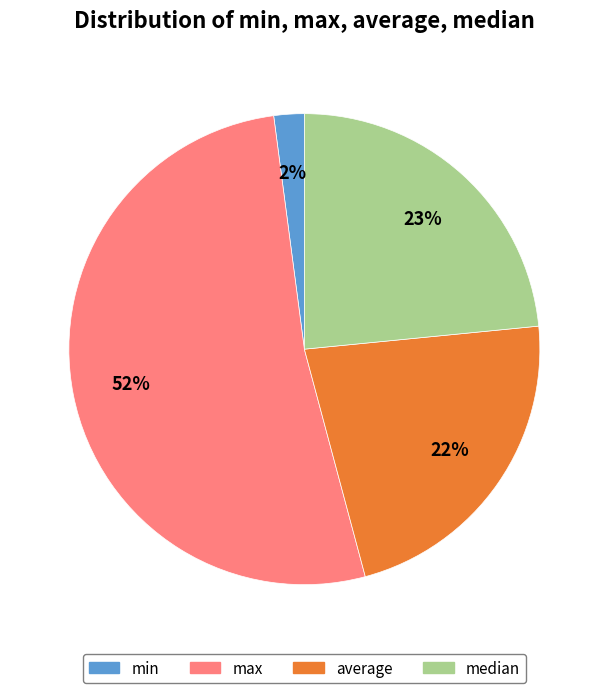

To the nearest percent, what percentage of the pie is median?

23%